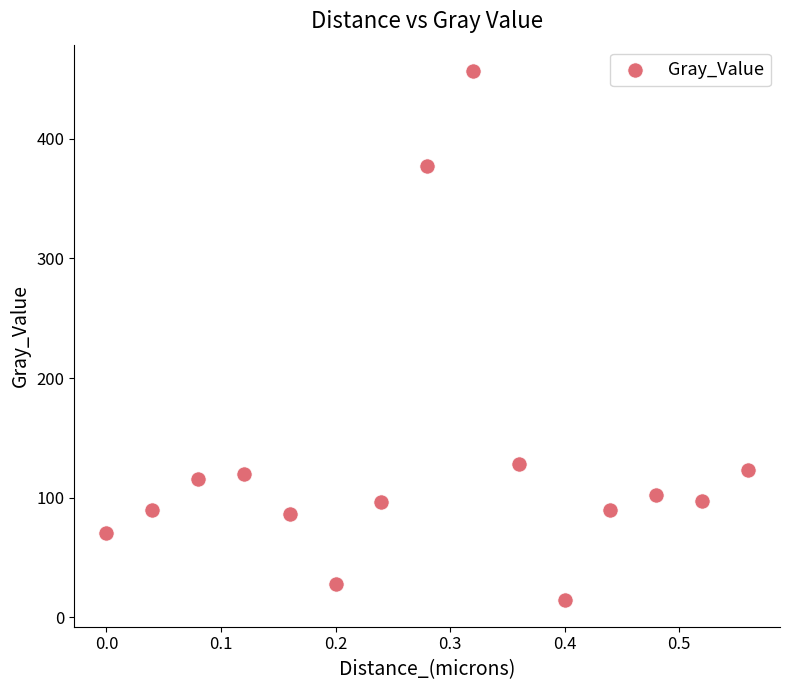

What Y value in the scatter plot is closest to 235?

128.0